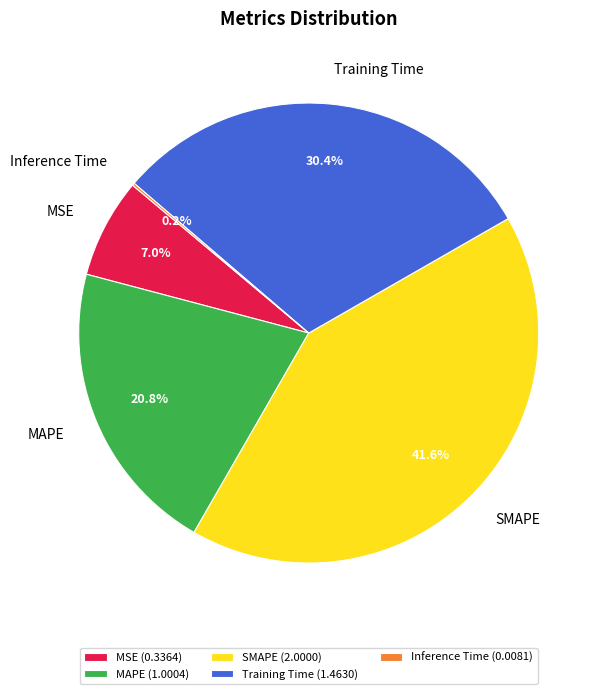

To the nearest percent, what is the difference between the MAPE and Training Time slice percentages?

10%